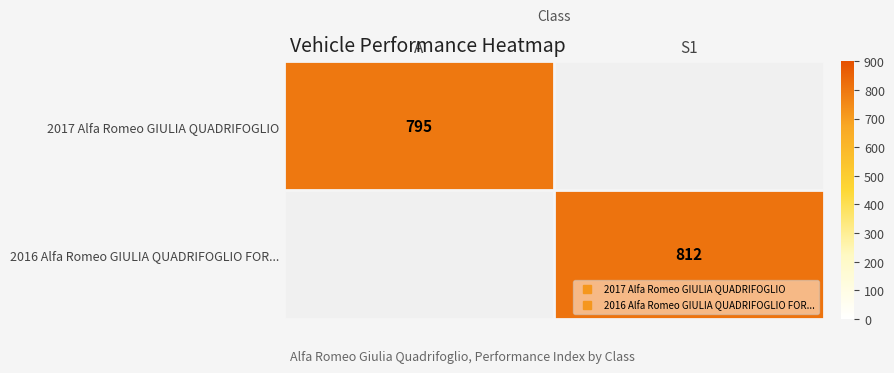

The 2016 Alfa Romeo GIULIA QUADRIFOGLIO FOR... series shows 812.0 at S1. True or false?

True